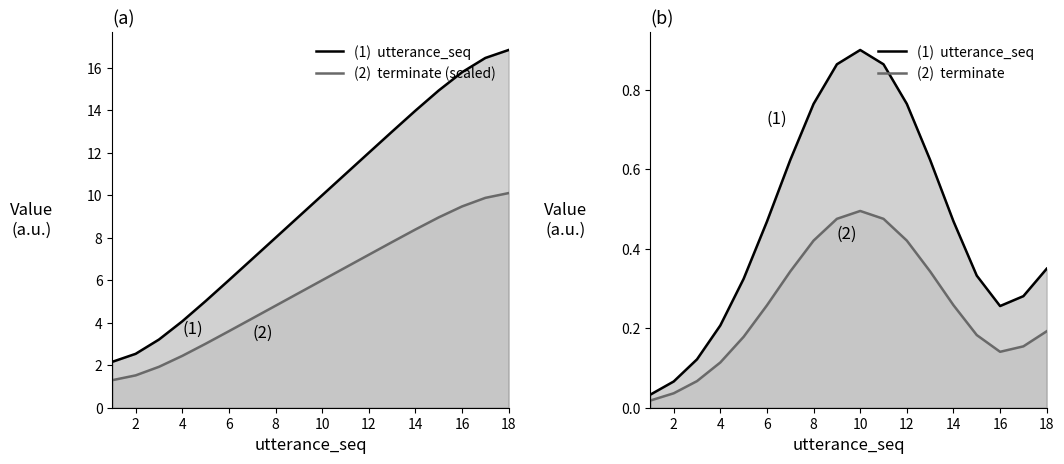

True or false: utterance_seq and terminate intersect in this chart.

False